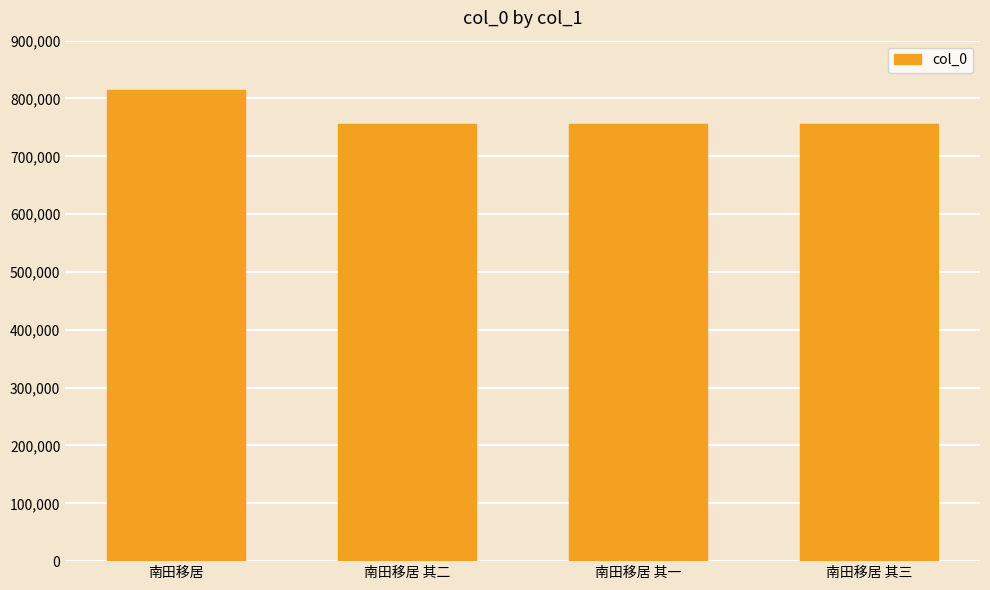

Which label corresponds to the largest value in the chart?

南田移居